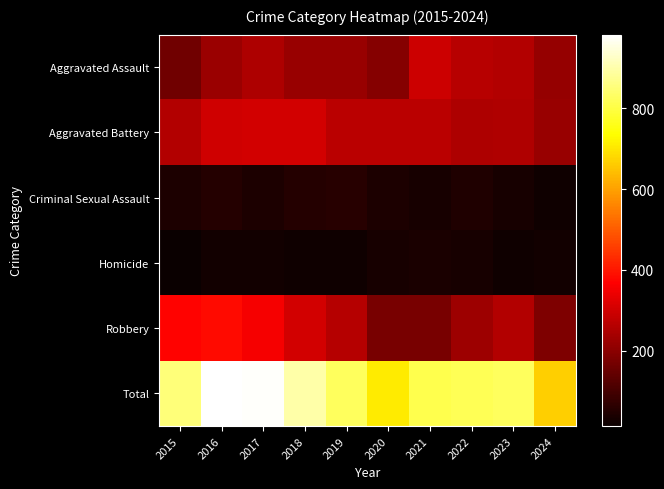

Reading left to right, list all the values displayed in this chart.

Aggravated Assault: 2015=164	2016=225	2017=251	2018=220	2019=220	2020=192	2021=295	2022=264	2023=259	2024=217
Aggravated Battery: 2015=259	2016=298	2017=303	2018=302	2019=267	2020=268	2021=270	2022=249	2023=252	2024=220
Criminal Sexual Assault: 2015=43	2016=51	2017=41	2018=51	2019=55	2020=40	2021=33	2022=44	2023=34	2024=23
Homicide: 2015=13	2016=28	2017=27	2018=23	2019=21	2020=34	2021=38	2022=35	2023=22	2024=26
Robbery: 2015=372	2016=381	2017=356	2018=302	2019=263	2020=174	2021=175	2022=227	2023=257	2024=180
Total: 2015=851	2016=983	2017=978	2018=898	2019=826	2020=708	2021=811	2022=819	2023=824	2024=666